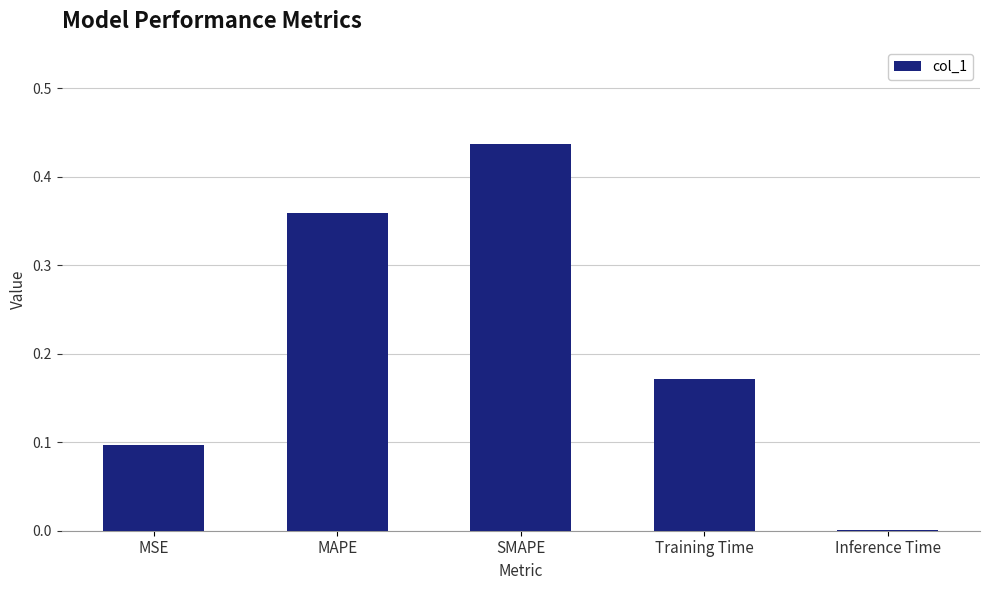

Are the bars horizontal?

No